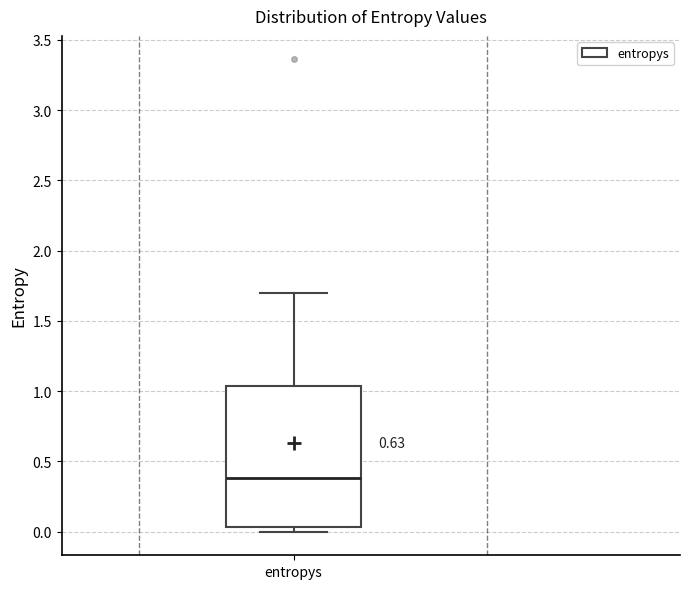

Read this box plot against the y-axis: the position of the median line, the range covered by the box, and the ends of both whiskers. The values are not printed on the chart, so give them approximately, as read against the axis.

median 0.40, box 0.05 to 1.05, whiskers 0.00 to 1.70